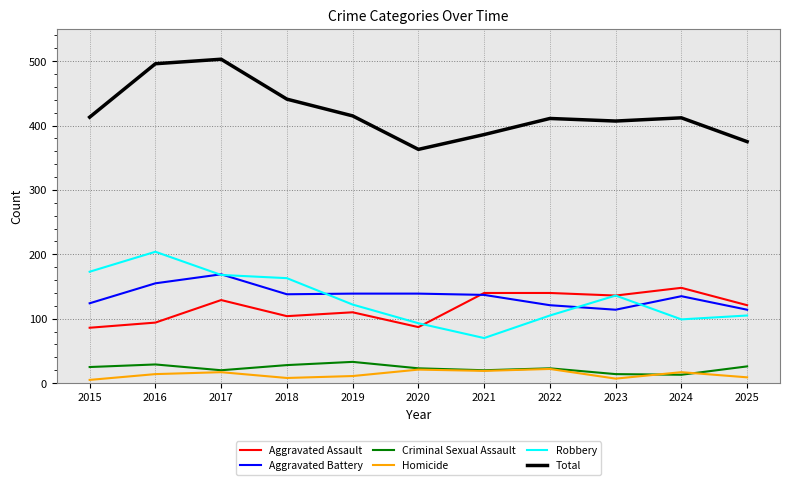

Is the value of Robbery at 2016 greater than the value of Total at 2015?

No